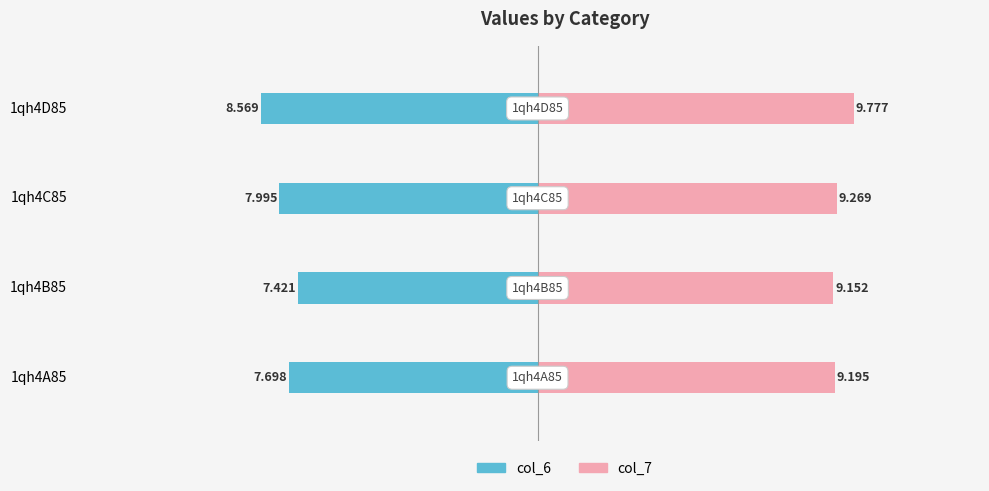

Are the bars horizontal?

Yes